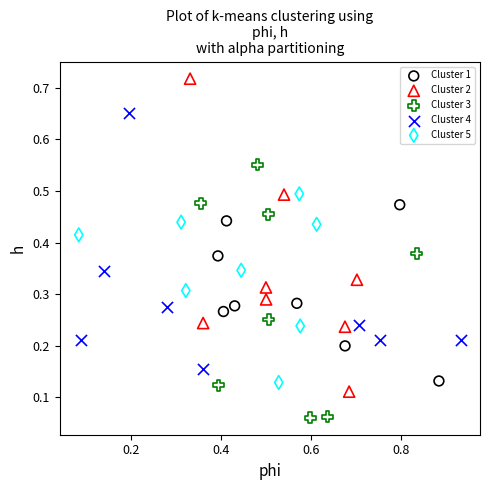

Which series contains the highest Y value?

Cluster 2